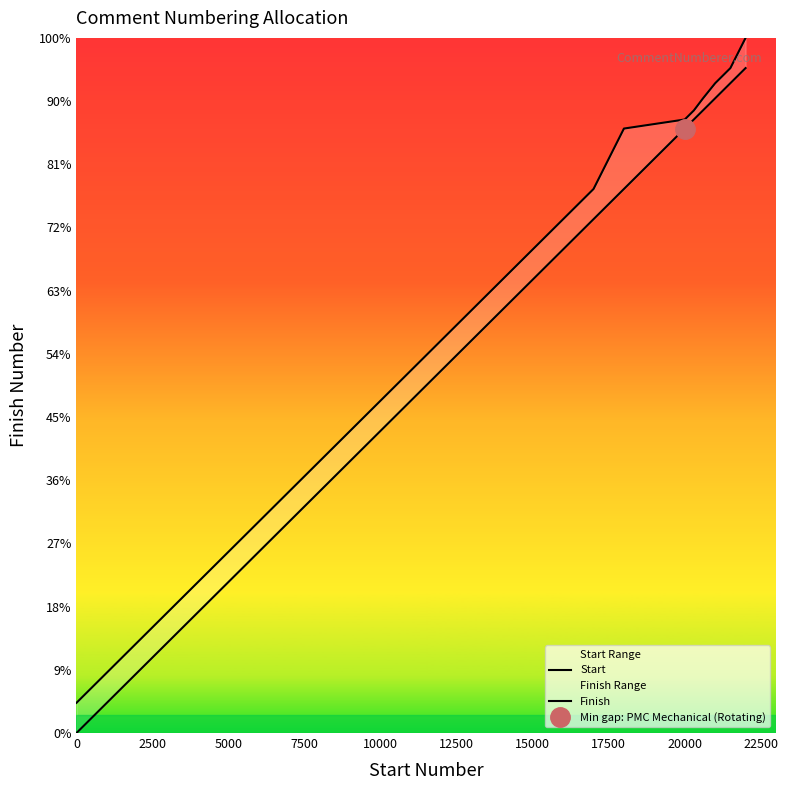

What is the value of the Start point at the 21st from the left?

20301